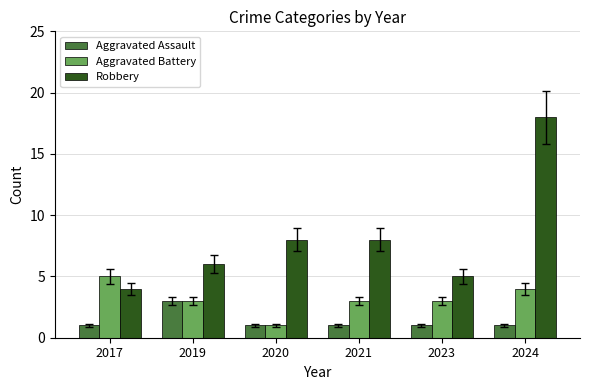

Is the value of Aggravated Assault at 2024 greater than the value of Aggravated Battery at 2017?

No